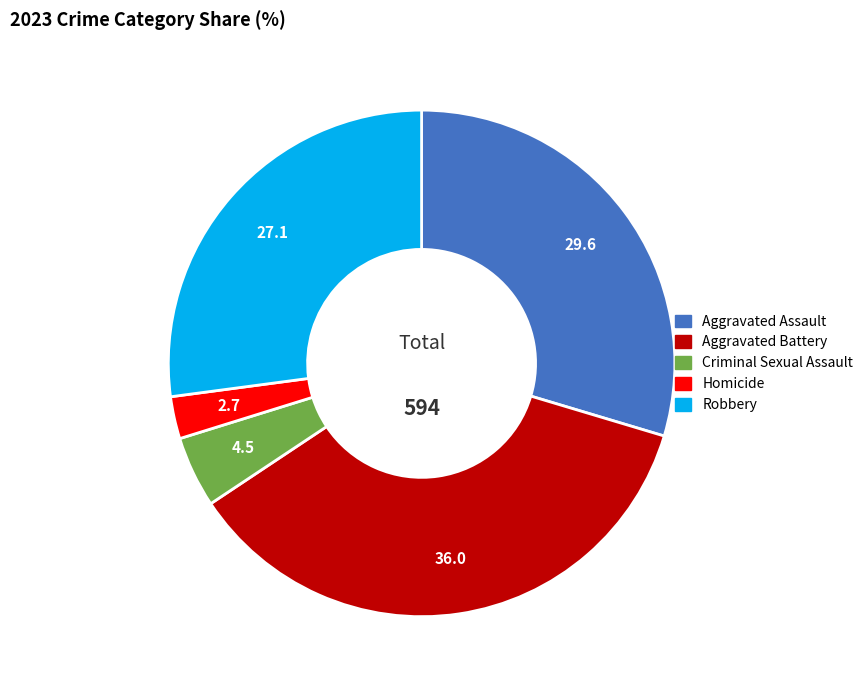

What is the smallest slice in the pie chart?

Homicide